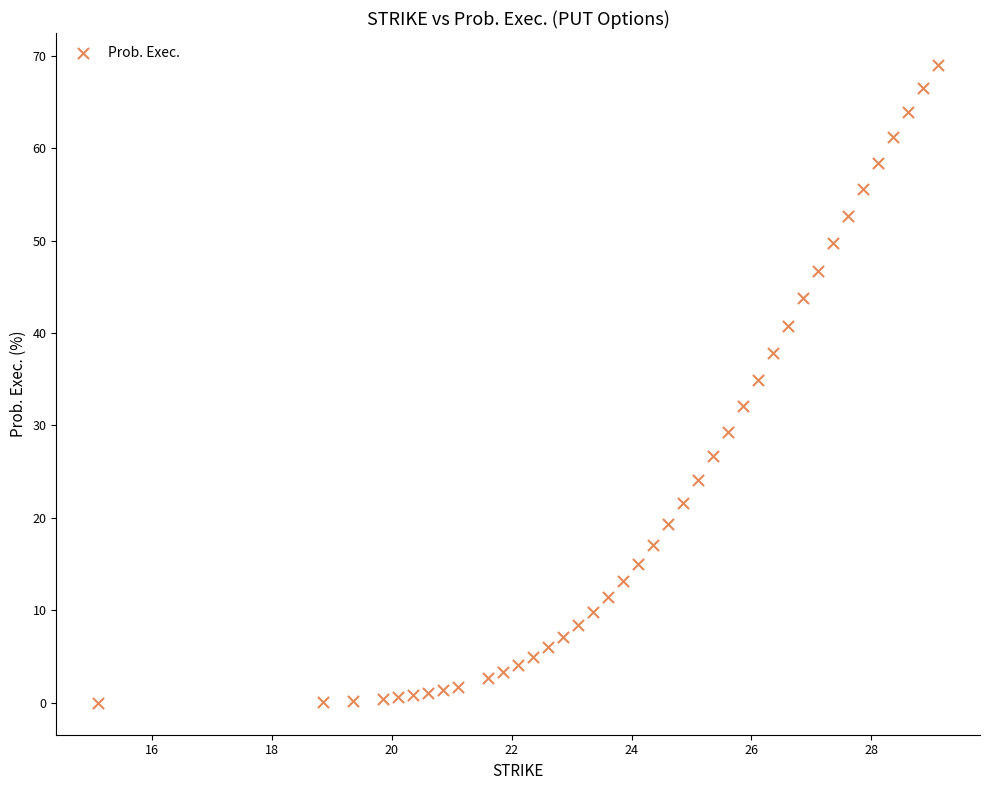

What is the range of X values (max minus min)?

14.0